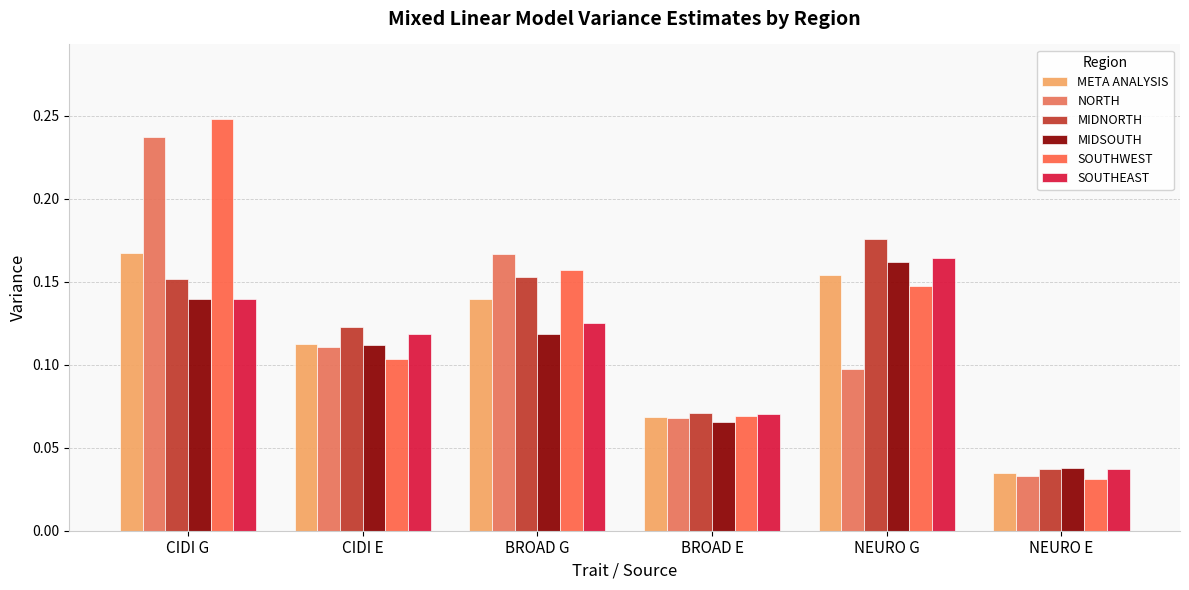

How many series are shown in this chart?

6